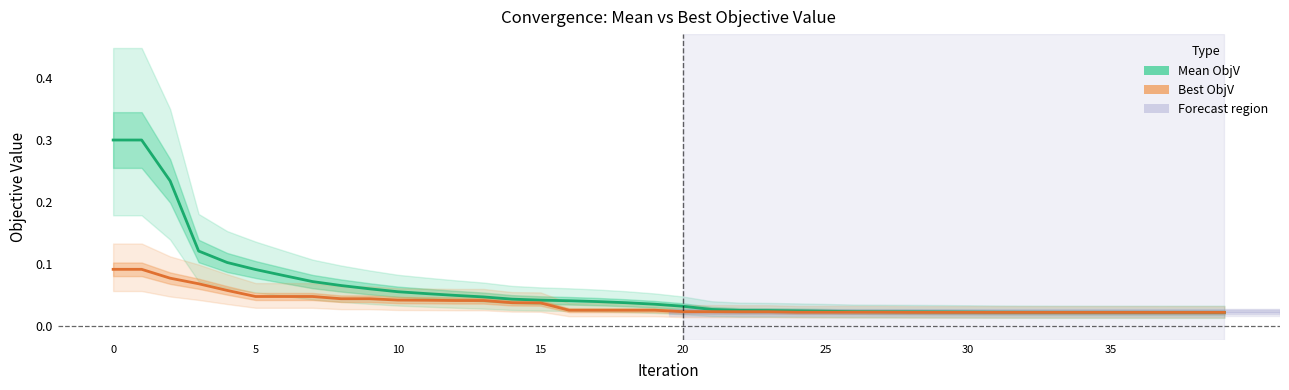

Is it true that Mean ObjV equals 0.0 at 29?

False